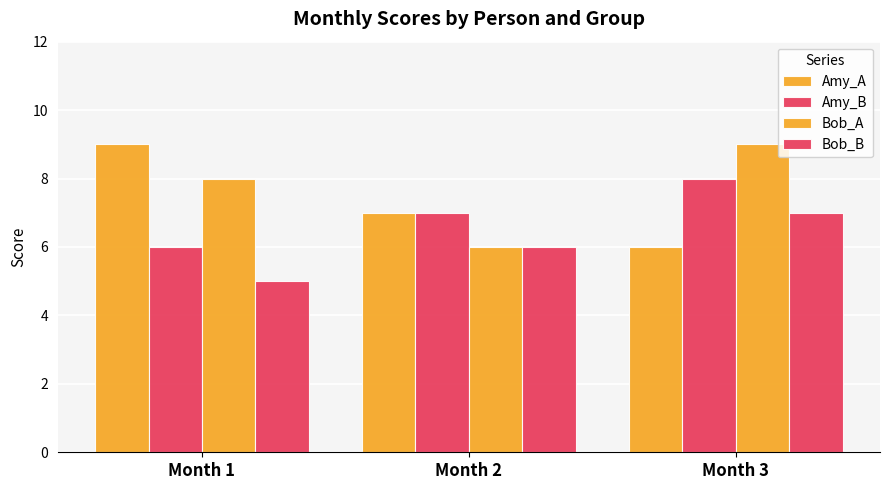

How many distinct data groups are displayed?

4